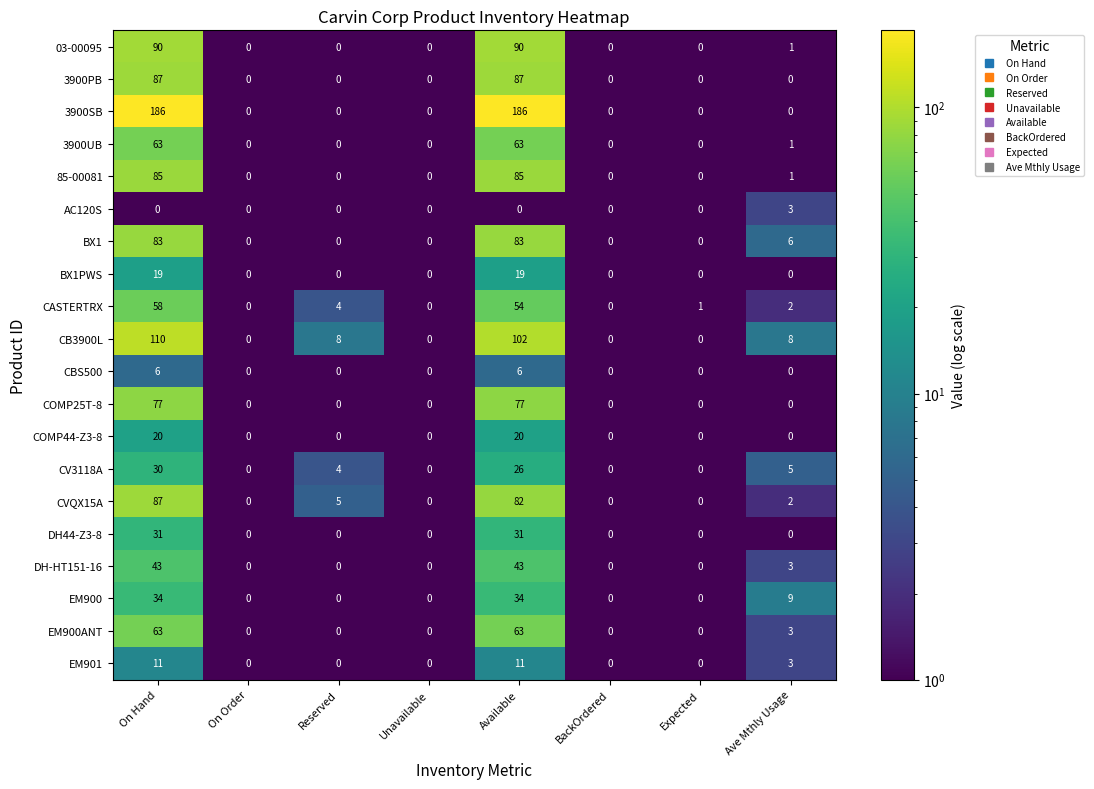

What is the difference between the CVQX15A values at Ave Mthly Usage and On Hand?

85